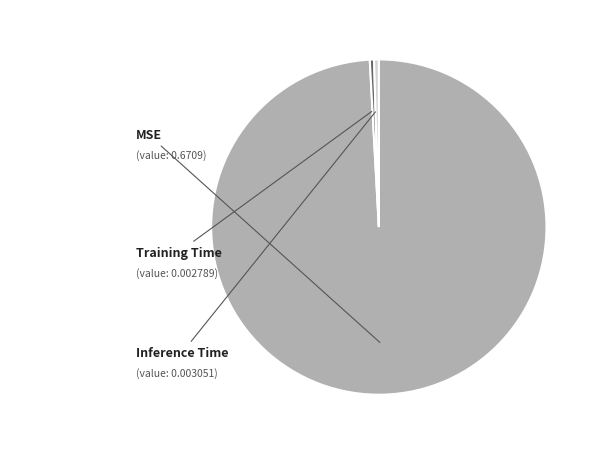

How many segments does this pie chart have?

3